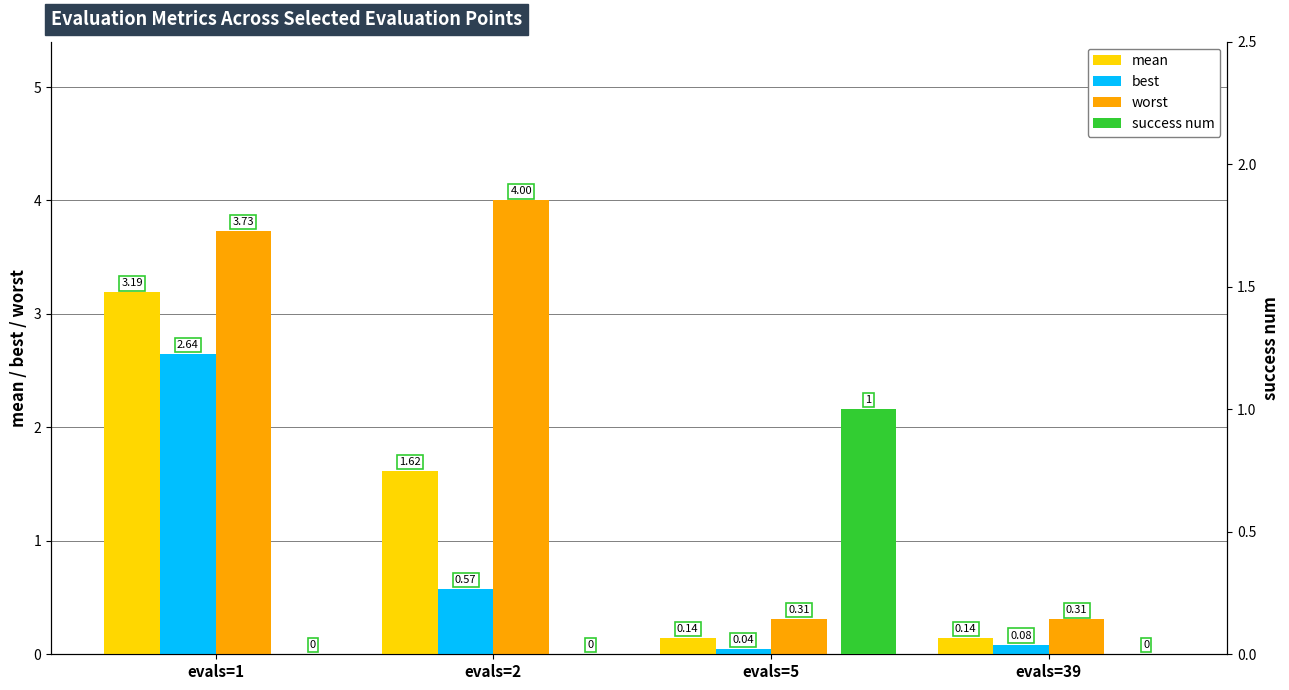

What is the sum of all mean values?

5.1